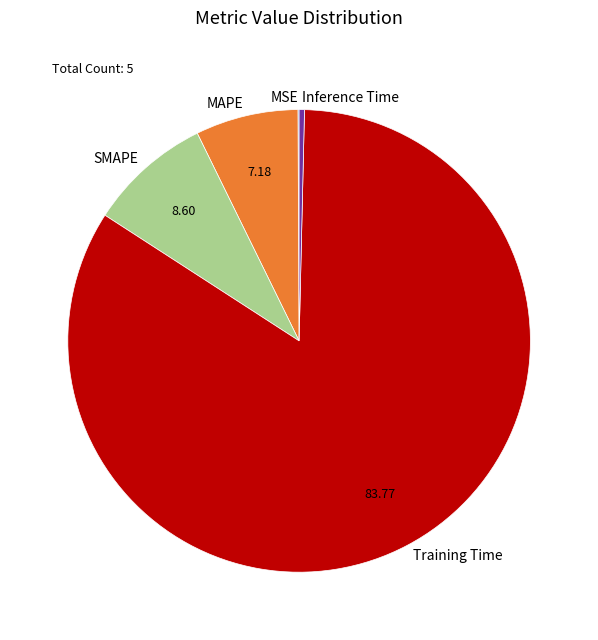

Do MAPE and Training Time together represent more than half of the pie?

Yes